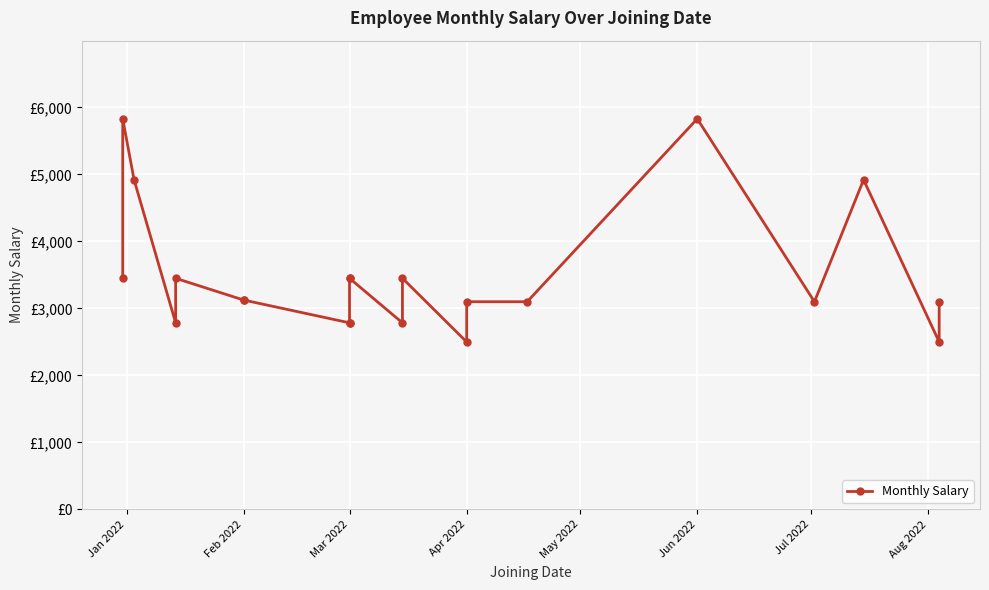

What is the average value?

3502